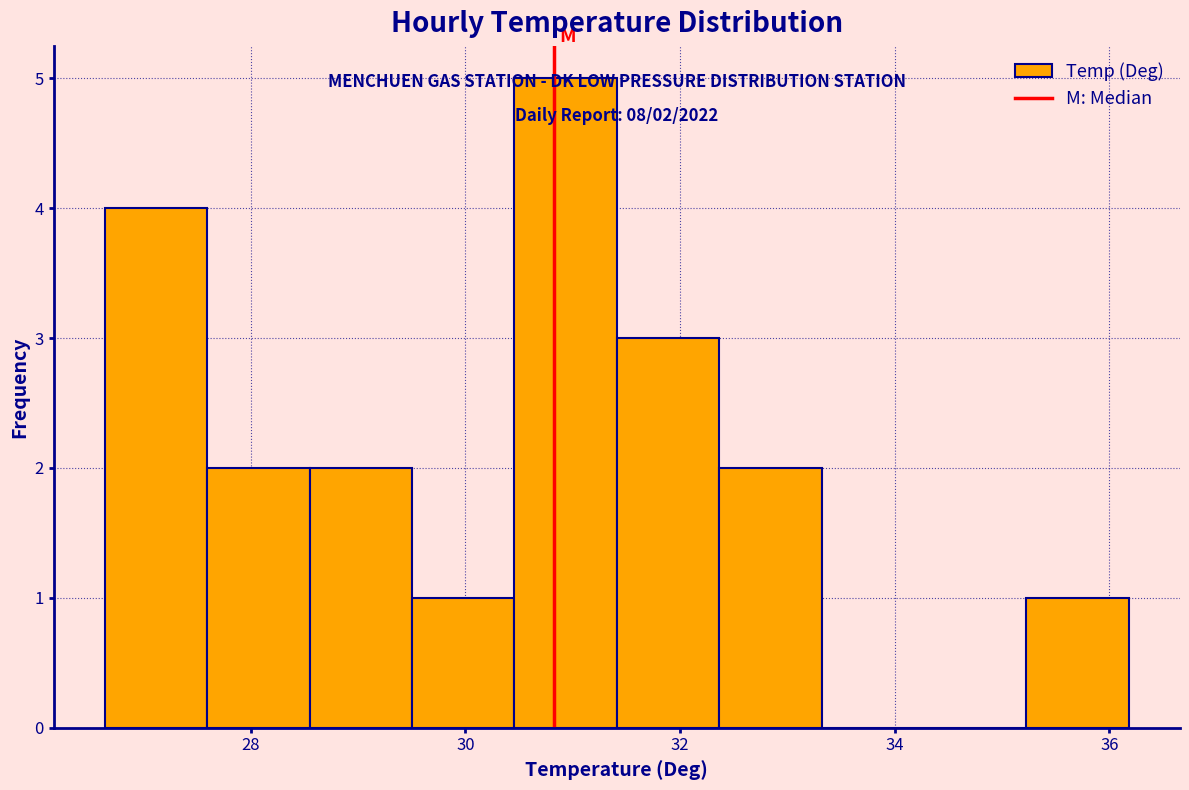

Over which range of the x-axis is the bar tallest?

30.4 to 31.4